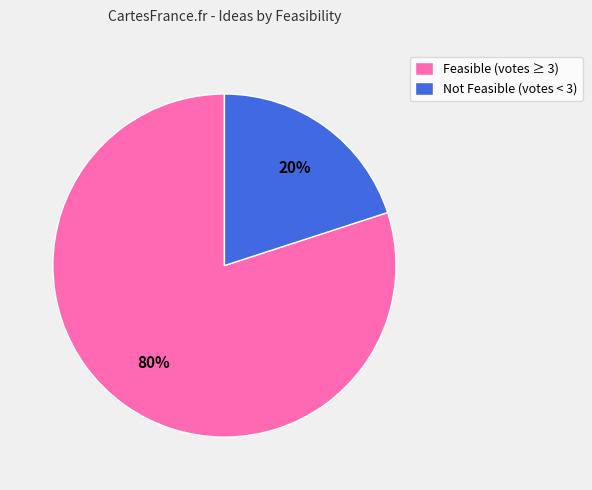

Rank the categories by value from highest to lowest.

Feasible (votes ≥ 3), Not Feasible (votes < 3)